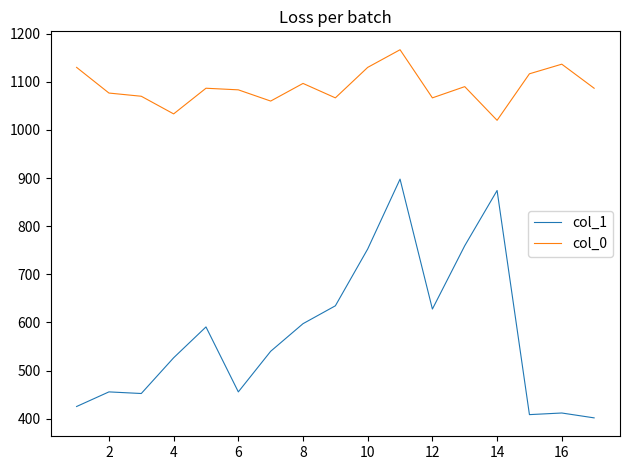

What is the highest value of the col_1 series?

897.8